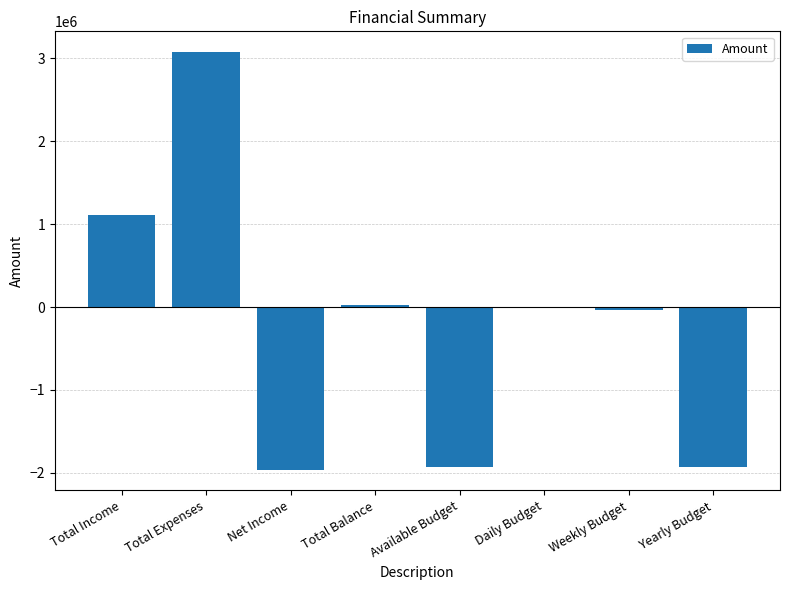

Between Net Income and Total Expenses, which is larger?

Total Expenses